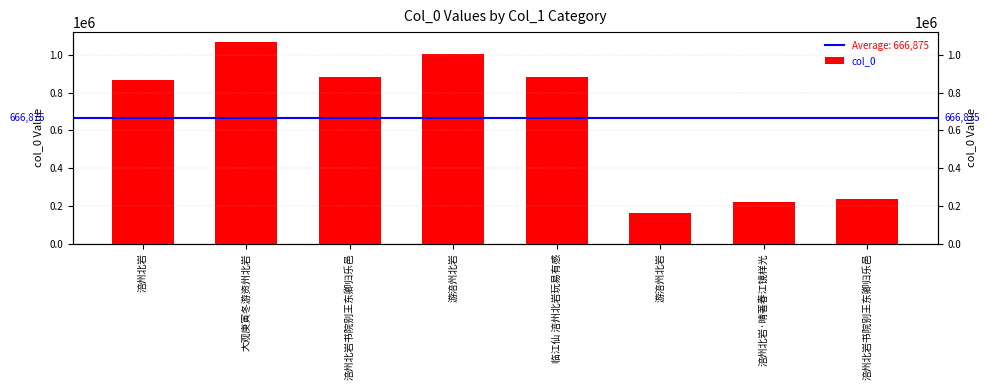

Are the bars grouped side by side (vs. stacked)?

No